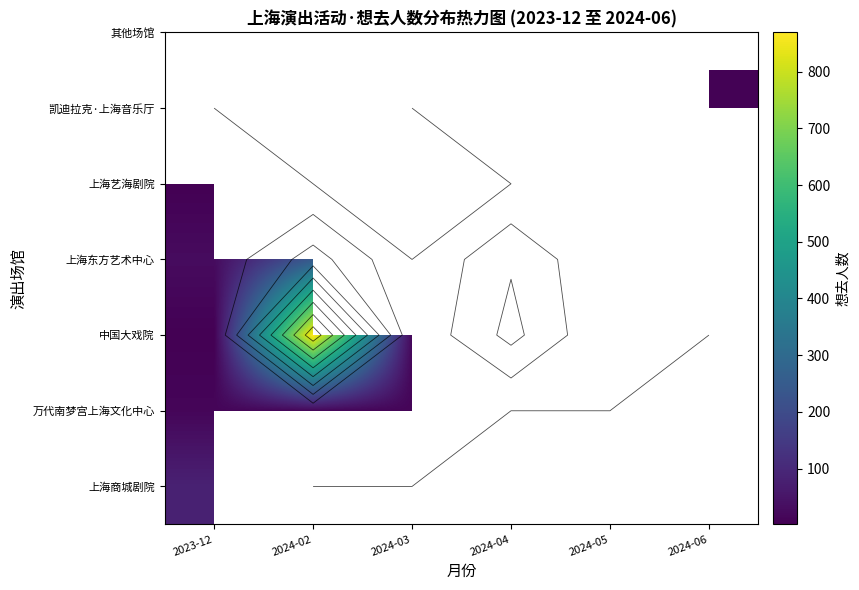

Which label corresponds to the smallest value in the chart?

2024-05